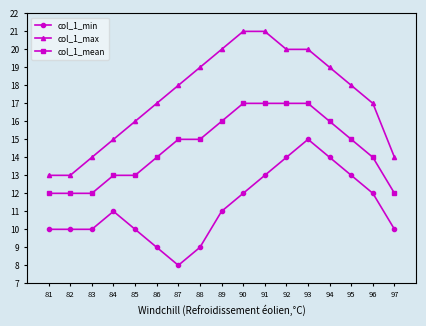

Reading right to left, extract all data points from this chart.

col_1_min: 10	12	13	14	15	14	13	12	11	9	8	9	10	11	10	10	10
col_1_max: 14	17	18	19	20	20	21	21	20	19	18	17	16	15	14	13	13
col_1_mean: 12	14	15	16	17	17	17	17	16	15	15	14	13	13	12	12	12